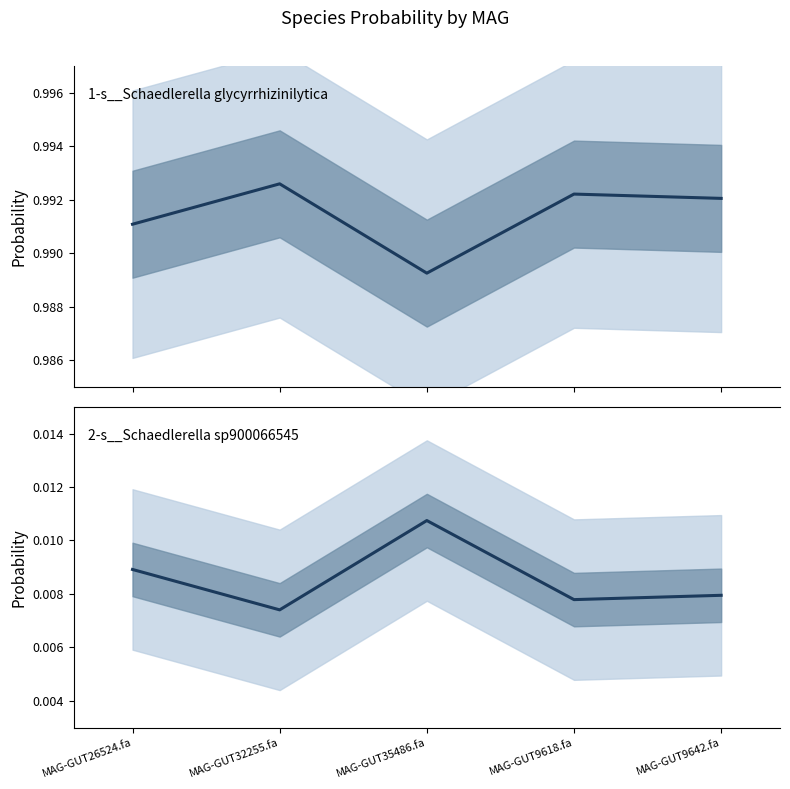

What are all the series names shown in the legend?

1-s__Schaedlerella glycyrrhizinilytica, 2-s__Schaedlerella sp900066545